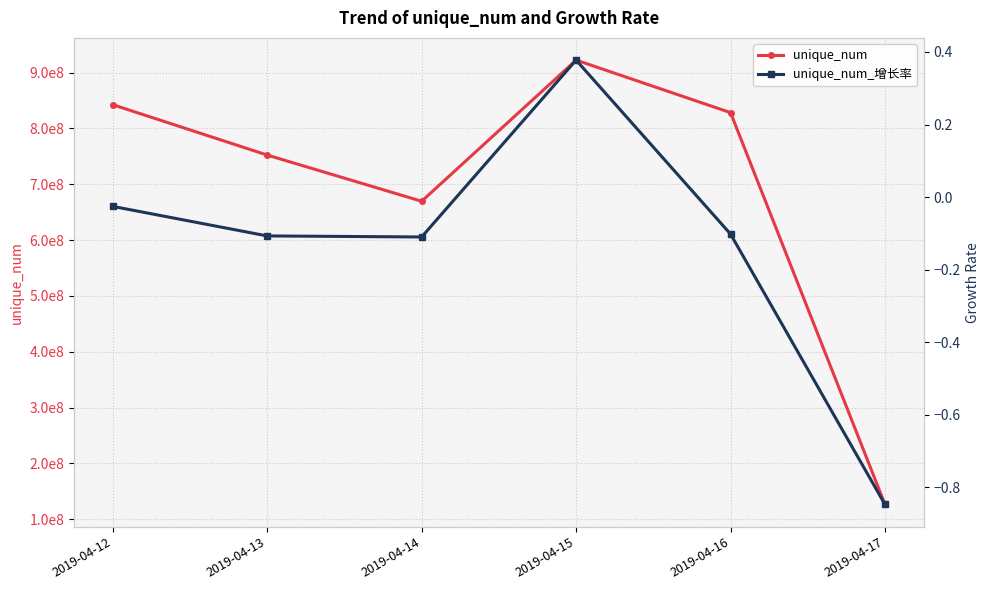

At which category does unique_num reach its first local valley?

2019-04-14